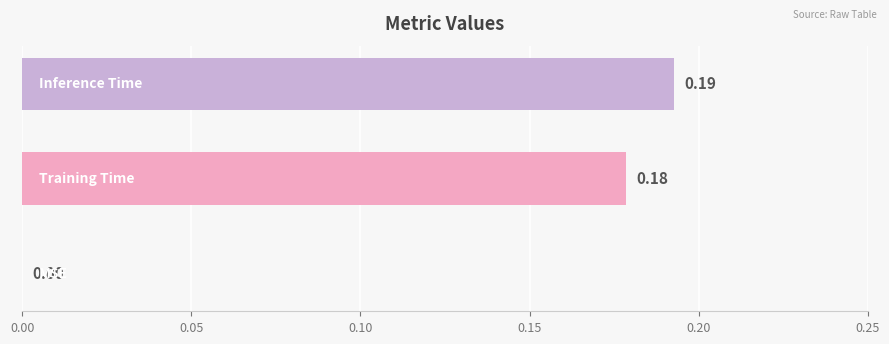

Does the chart contain stacked bars?

No